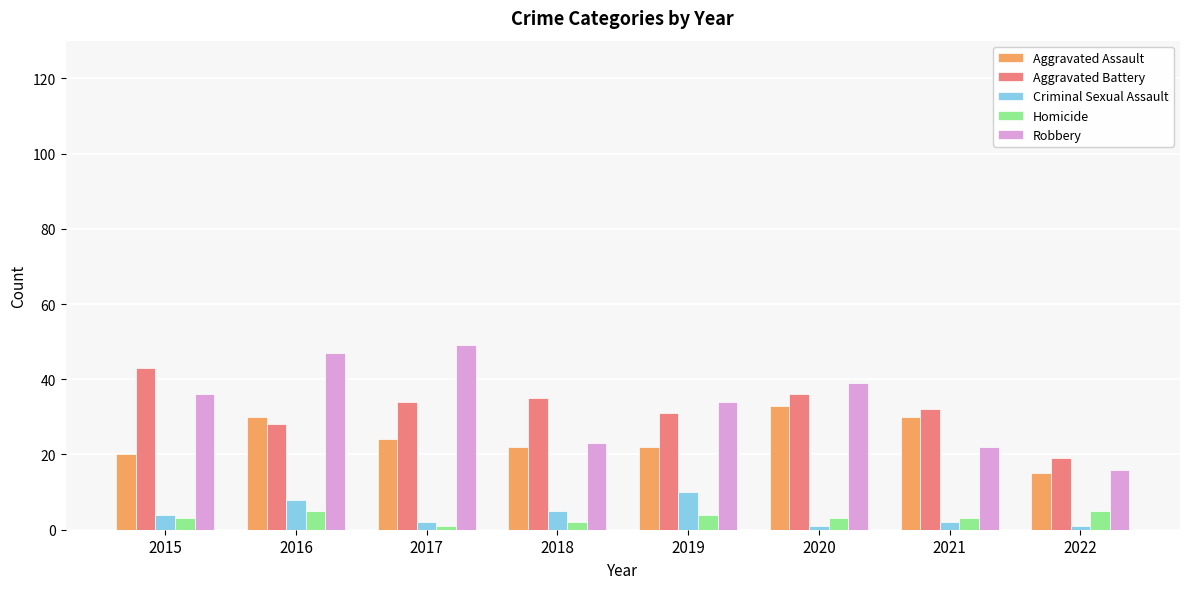

What is the spread (max minus min) of values at 2015?

40